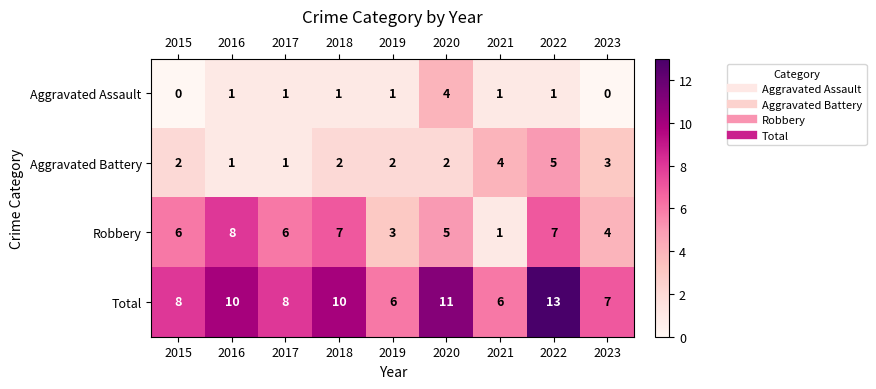

What is the average value of the Robbery series?

5